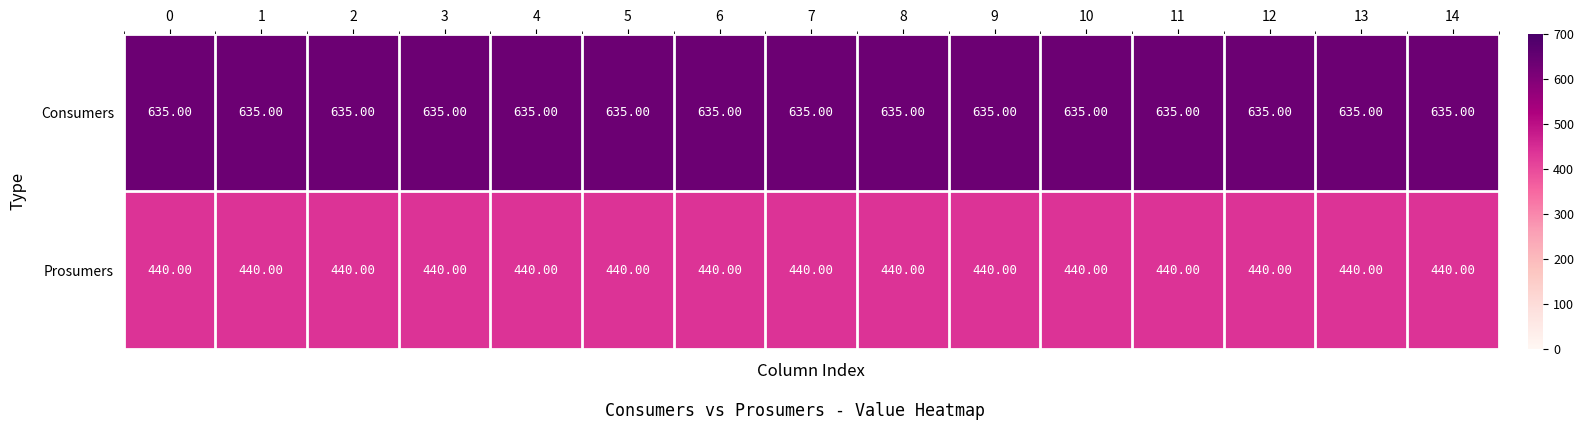

Which series has the largest total across all categories?

Consumers